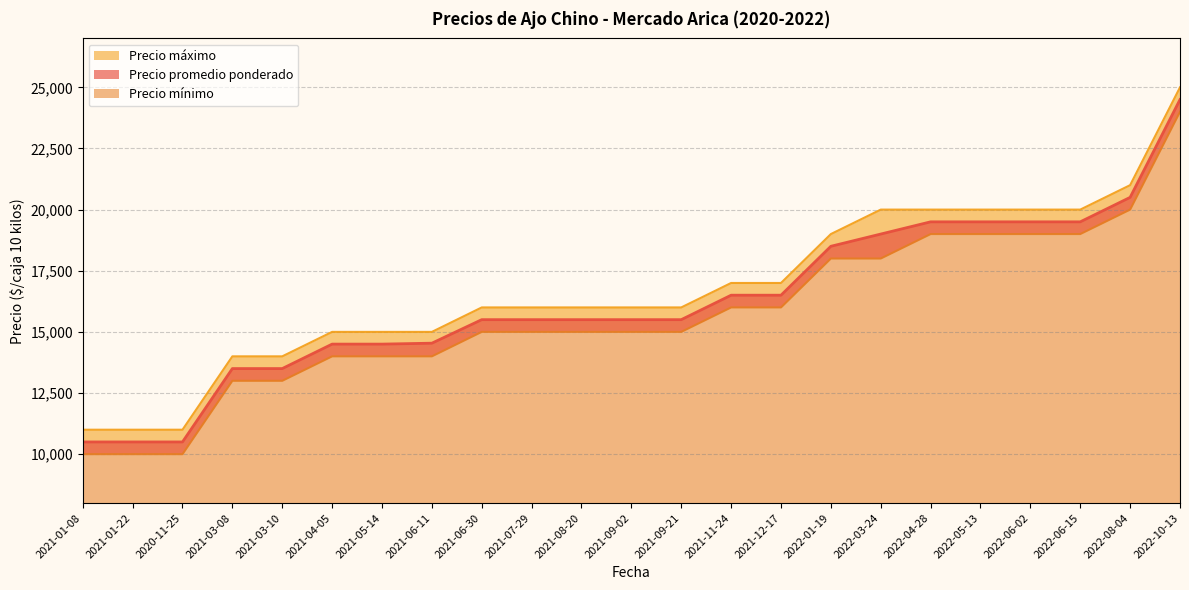

True or false: Precio máximo has a value of 15000 at 2021-04-05.

True